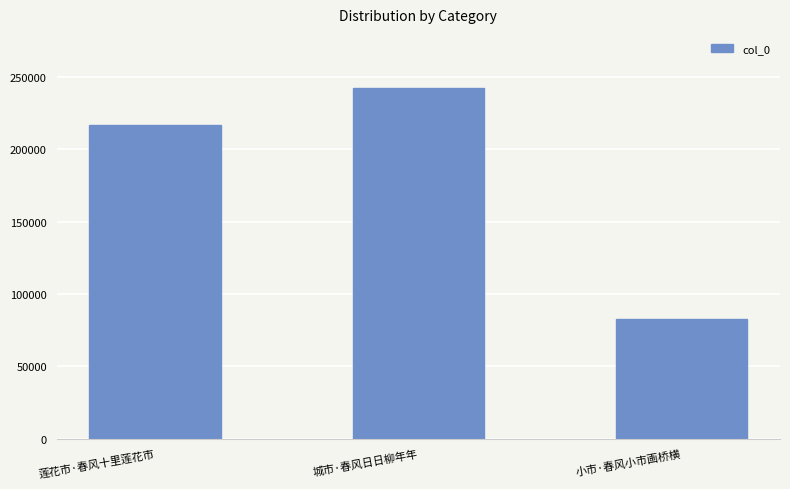

The value at 城市·春风日日柳年年 is 242888. True or false?

True